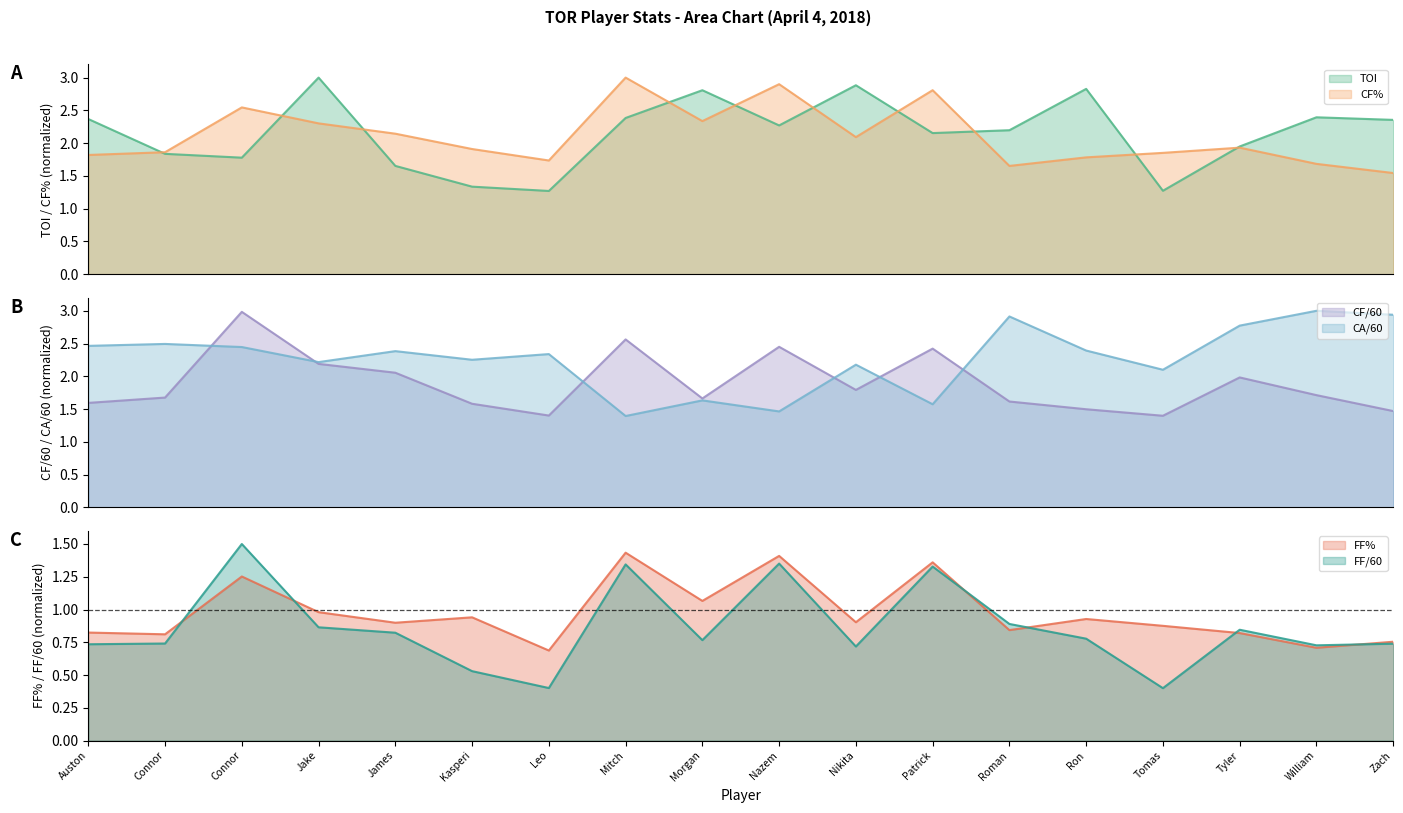

True or false: CF/60 and FF/60 cross at least once.

False